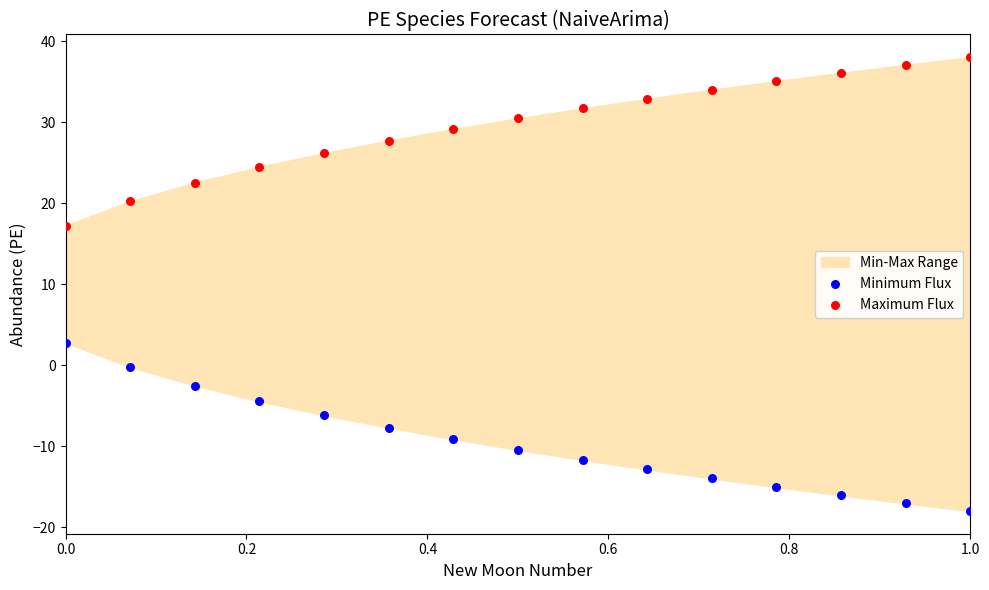

Across all data points, what is the range of X values (max minus min)?

1.0